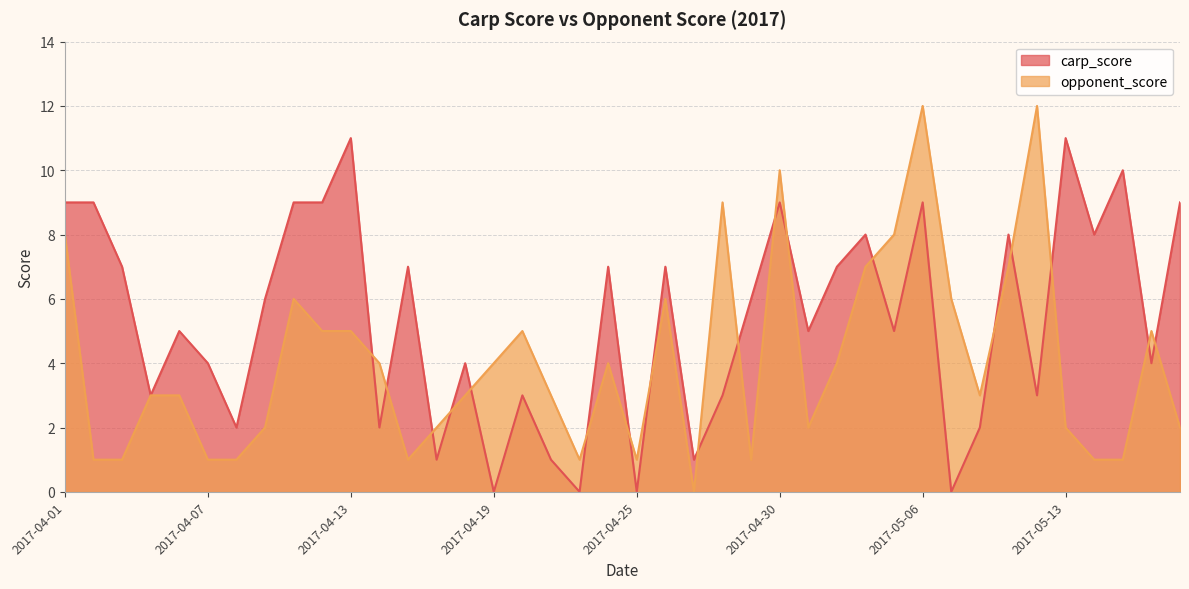

What is the difference between the highest and lowest values at 2017-04-06?

2